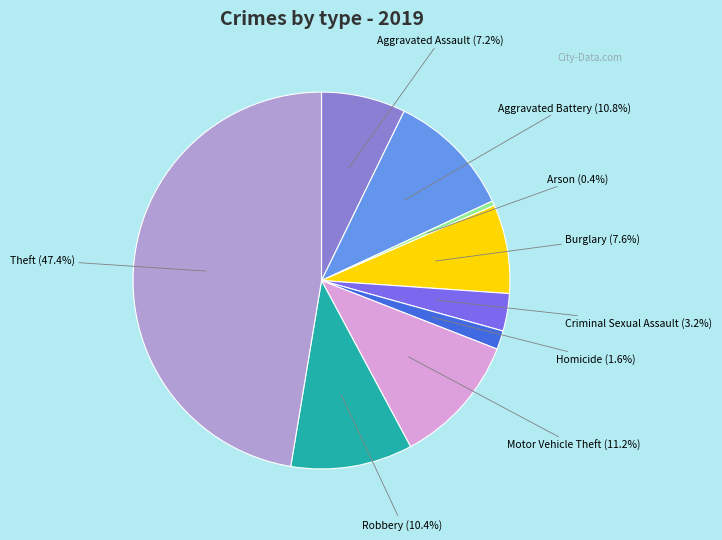

Rank the categories by value from highest to lowest.

Theft, Motor Vehicle Theft, Aggravated Battery, Robbery, Burglary, Aggravated Assault, Criminal Sexual Assault, Homicide, Arson